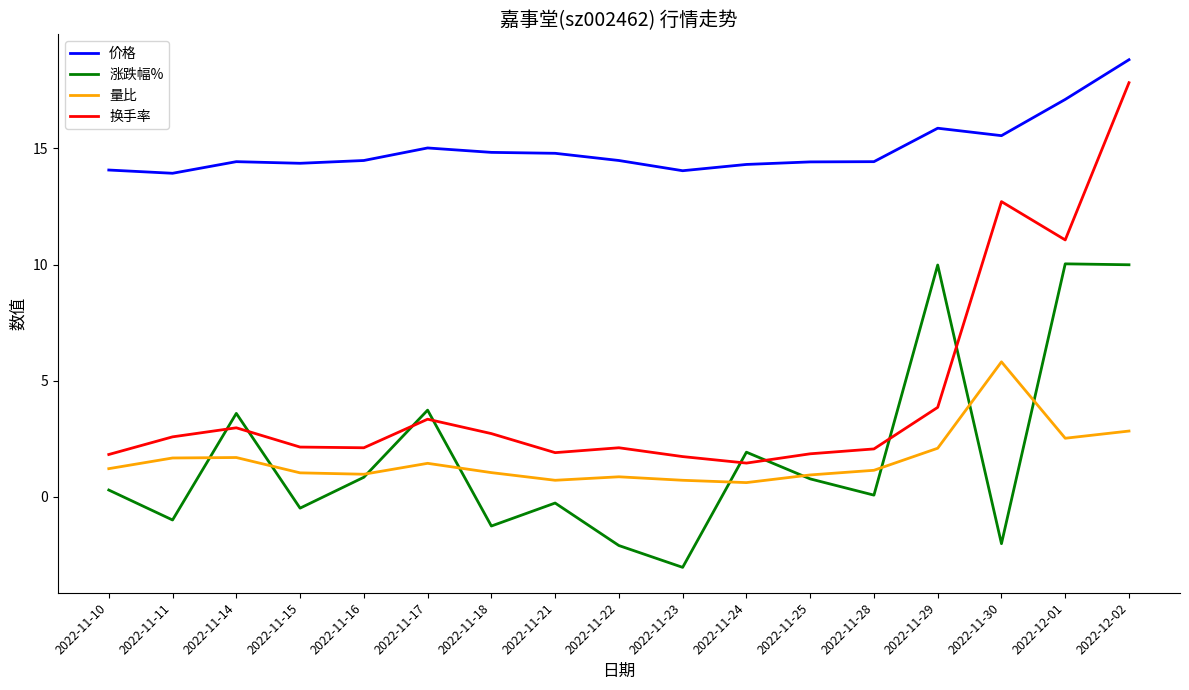

Does the chart display data point markers on the line(s)?

No